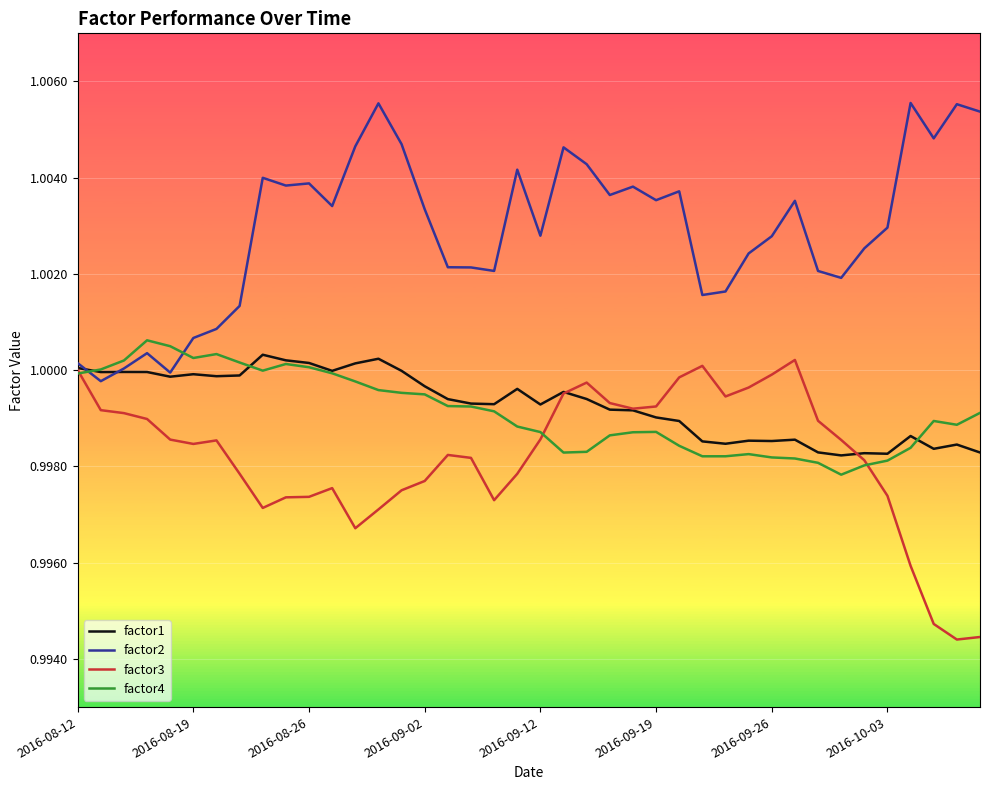

Which series has the largest total across all categories?

factor2